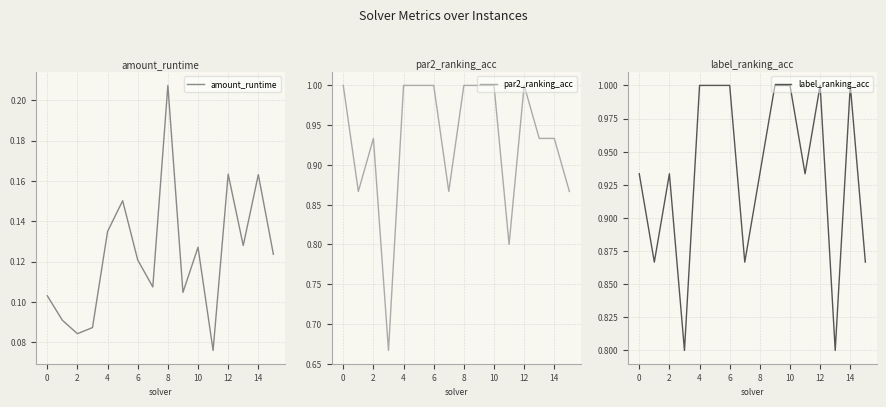

Count the number of data series in this chart.

3